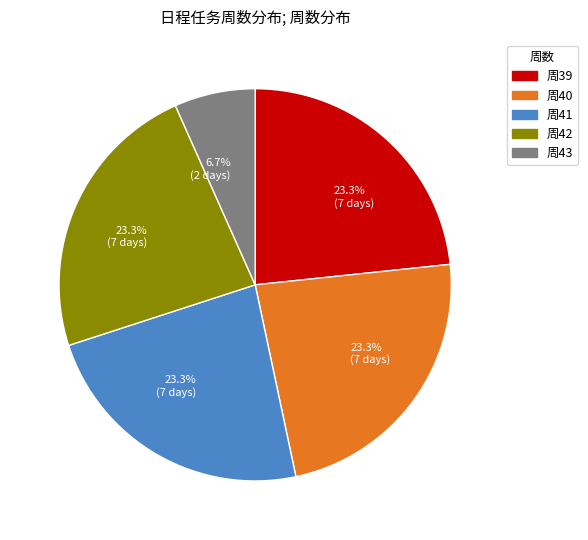

Is there a majority slice in this chart?

No